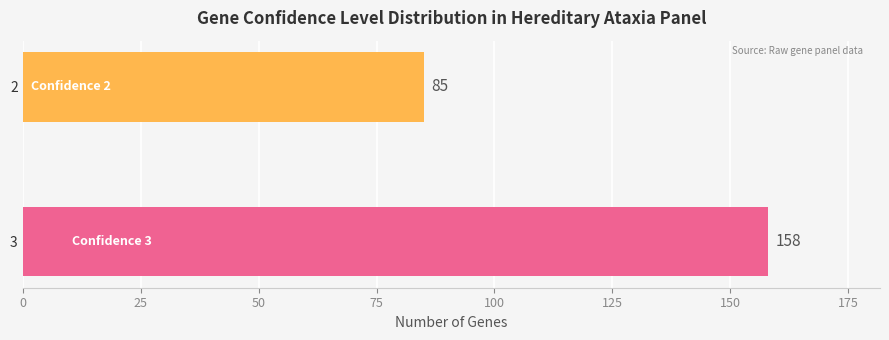

Rank the categories by value from lowest to highest.

2, 3